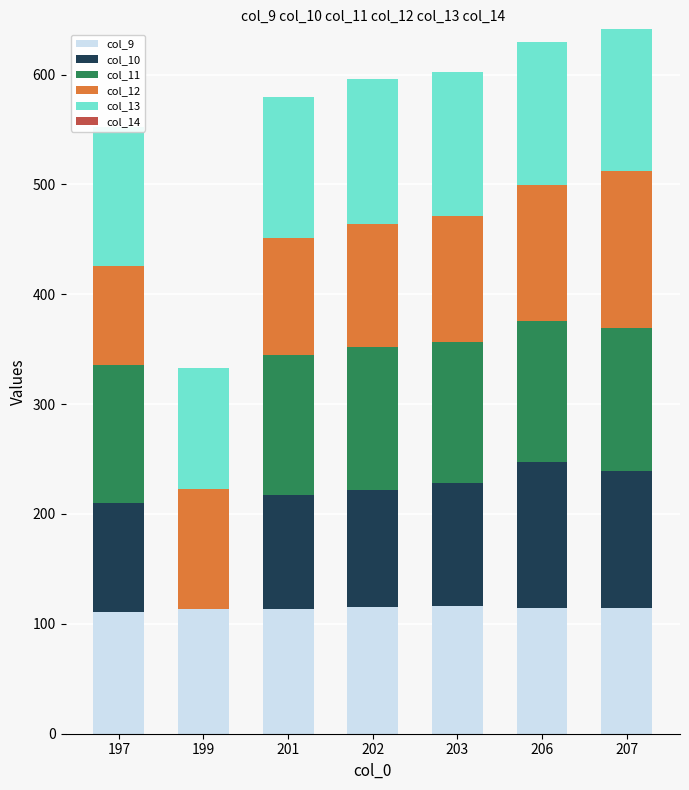

How many data points does each series have?

7